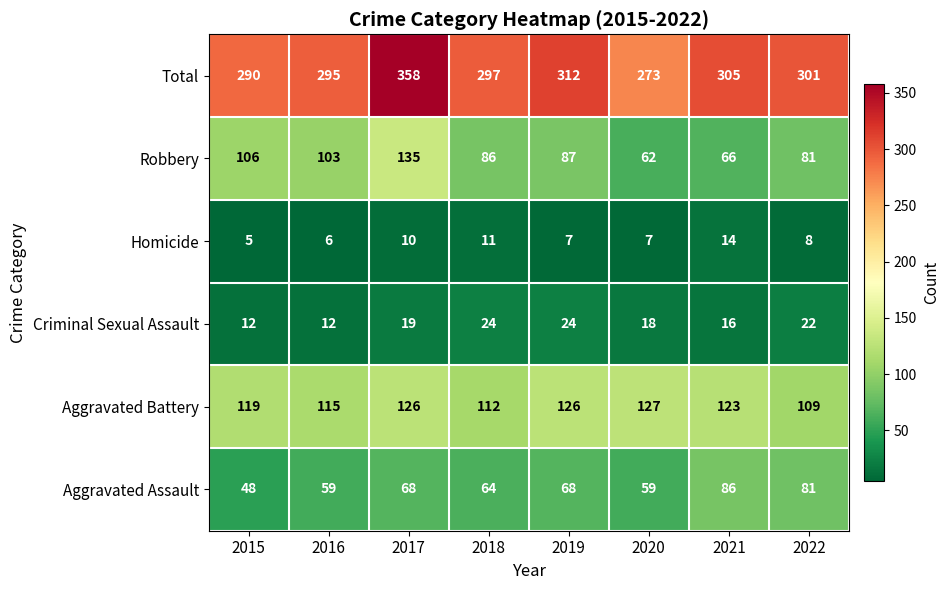

What is the total value across all series at 2021?

610